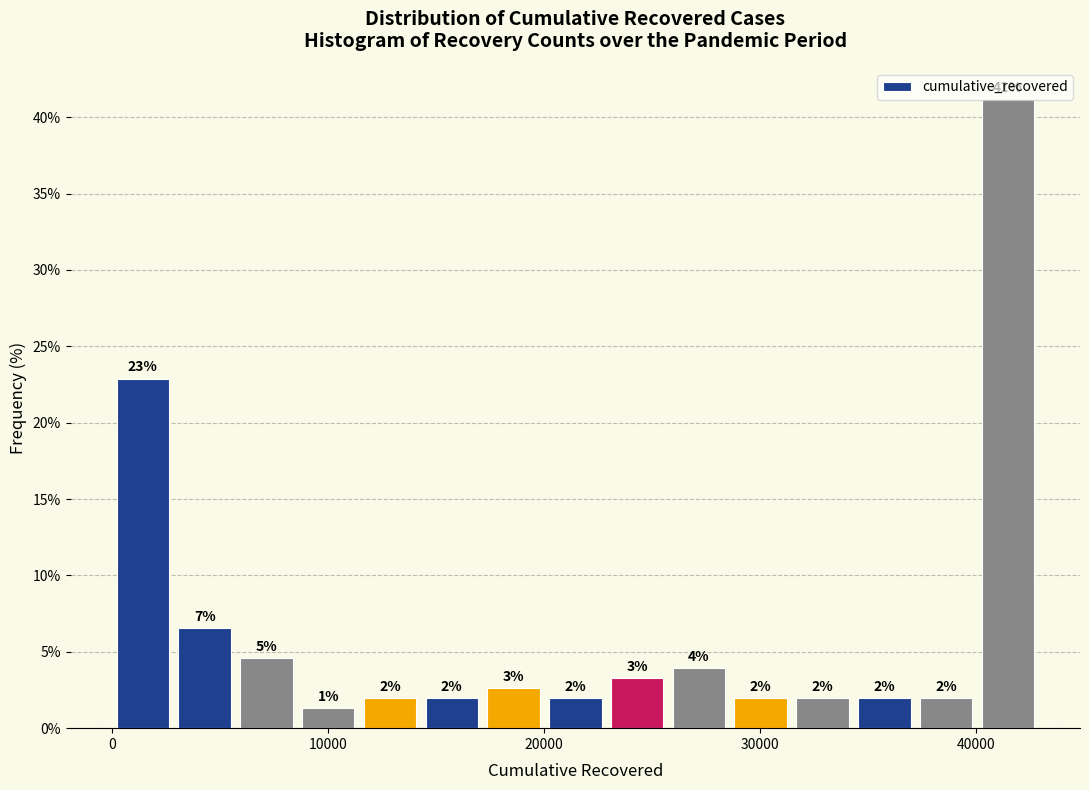

Around what value on the x-axis is the tallest bar? Give the approximate position of its centre, as read against the axis.

41000